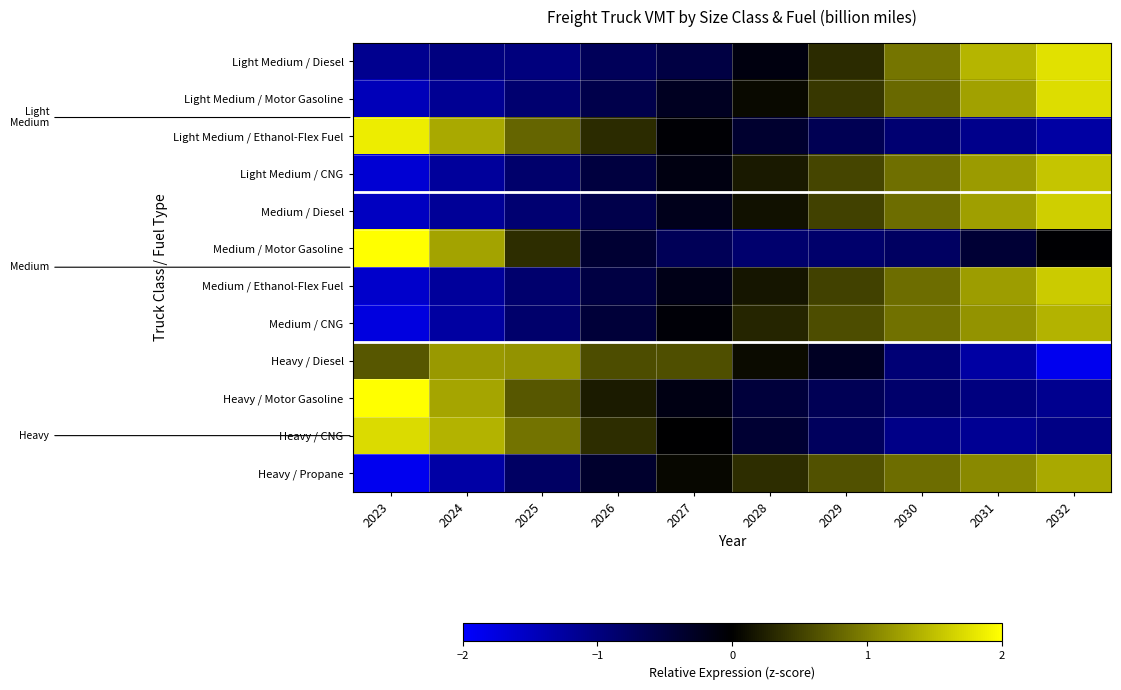

Which series has the widest spread of values?

Medium / Motor Gasoline